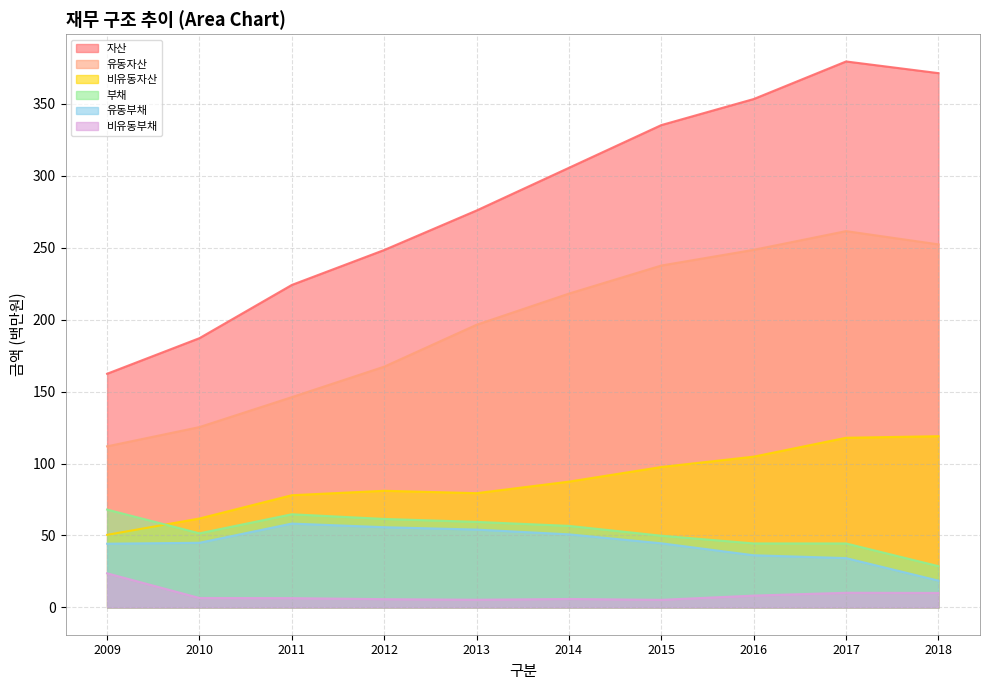

What is the sum of the 부채 values at 2012 and 2014?

118.2